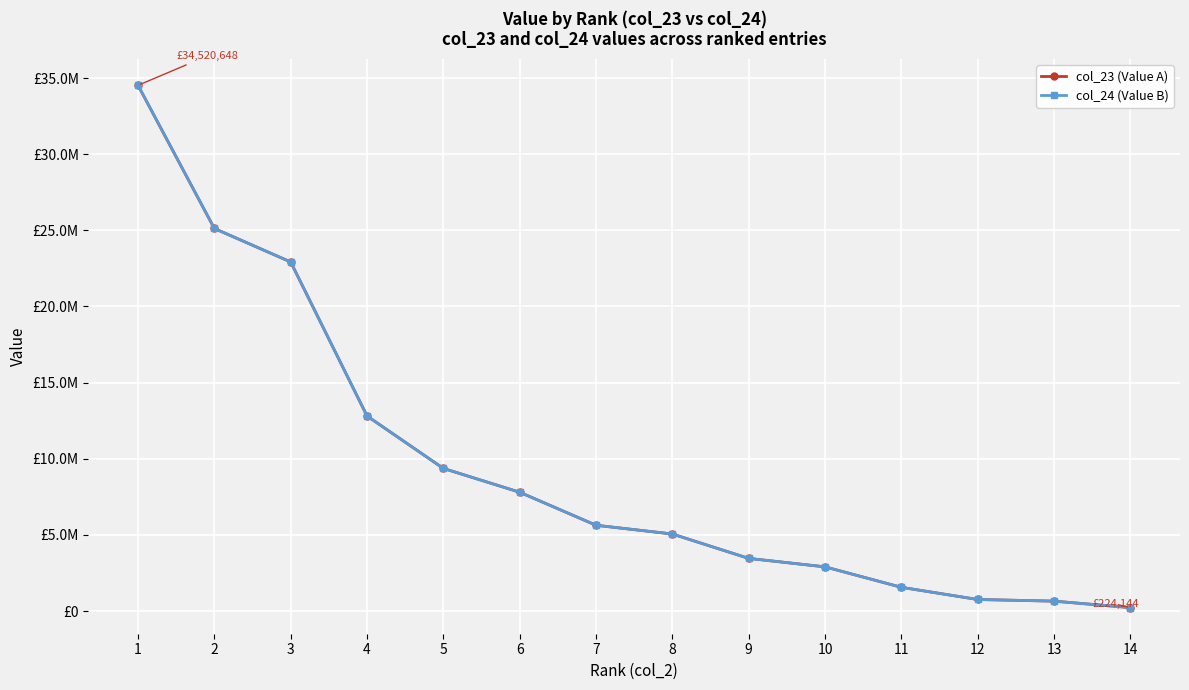

Read the col_24 (Value B) value at 3.

22920338